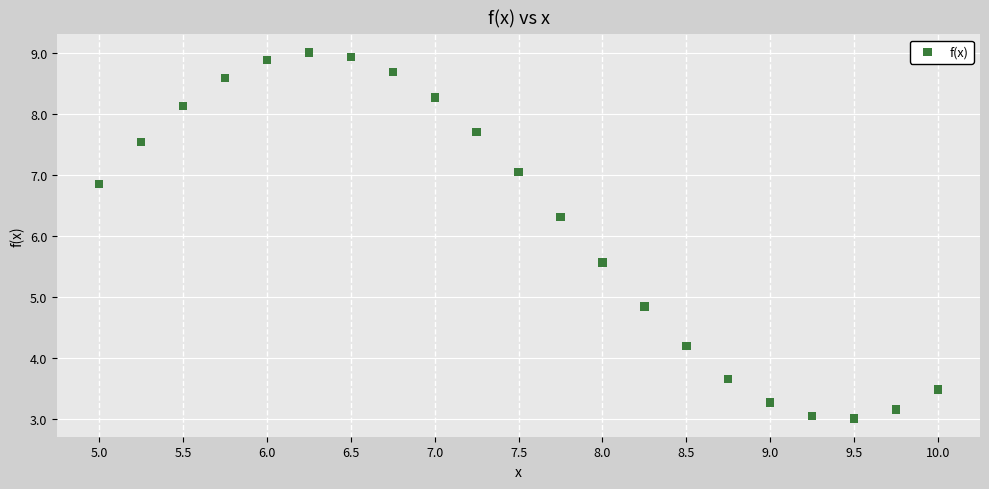

What Y value in the scatter plot is closest to 6?

6.3